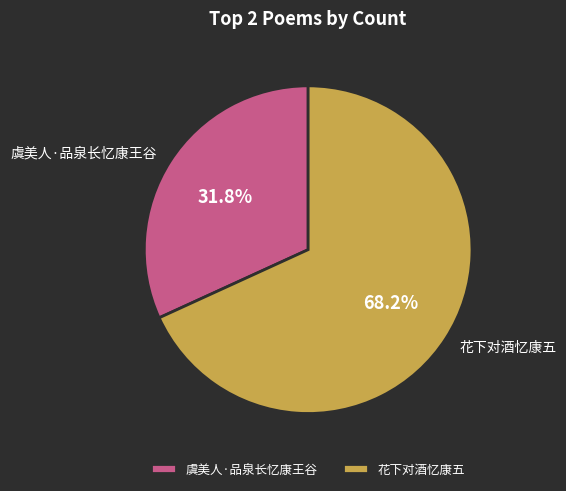

To the nearest percent, what portion does 花下对酒忆康五 represent?

68%